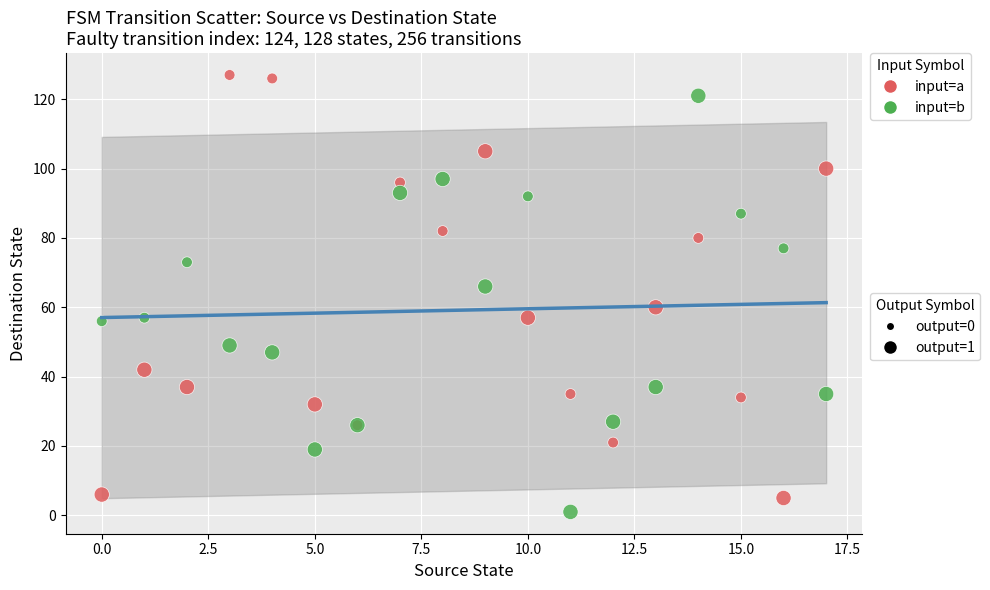

Across all series, what Y value is closest to 64?

66